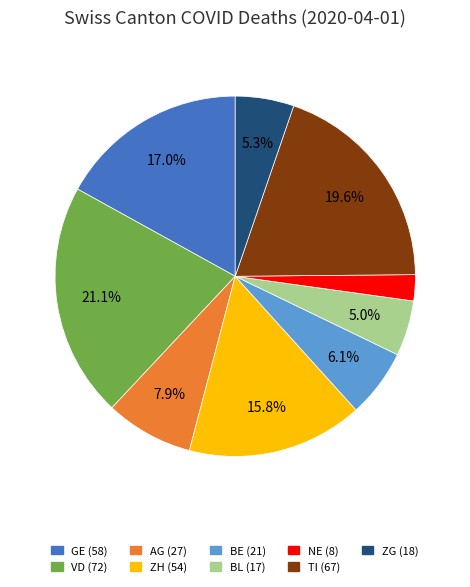

Count the number of slices in the pie.

9